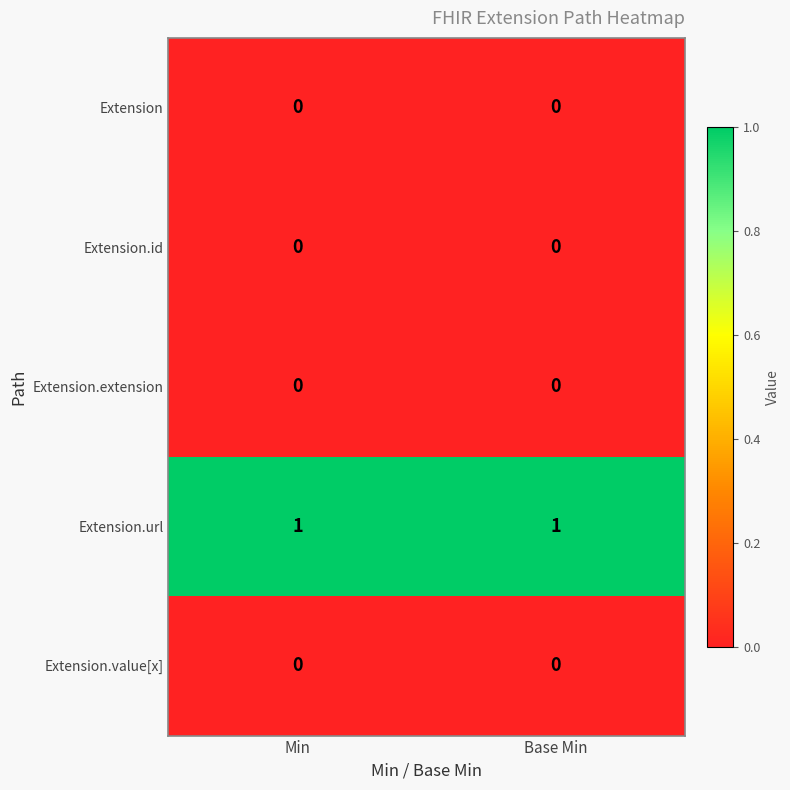

Is it true that Extension.value[x] equals 0 at Min?

True